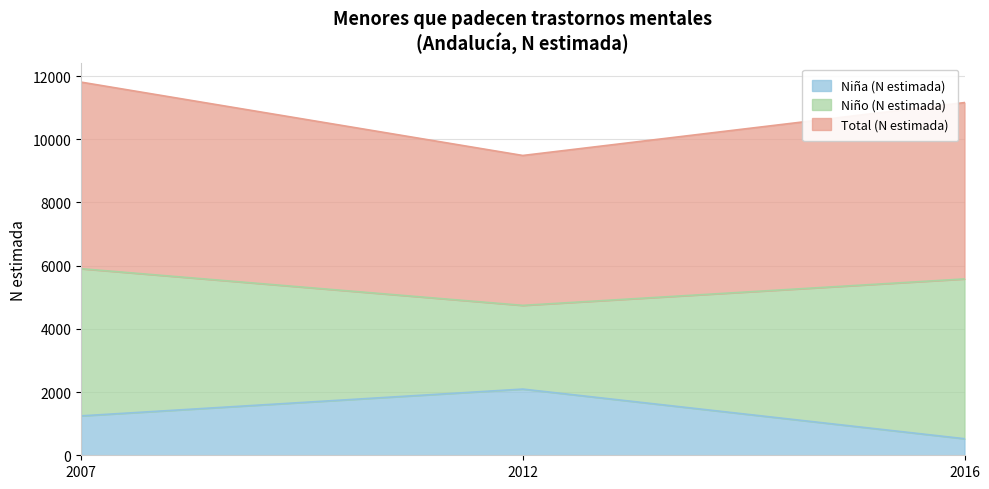

What is the difference between the highest and lowest values at 2007?

4658